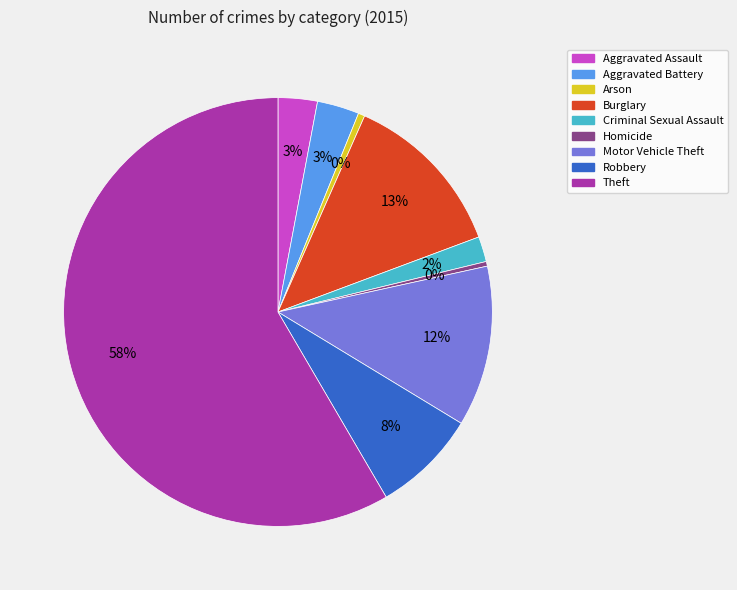

Do Homicide and Robbery together represent more than half of the pie?

No